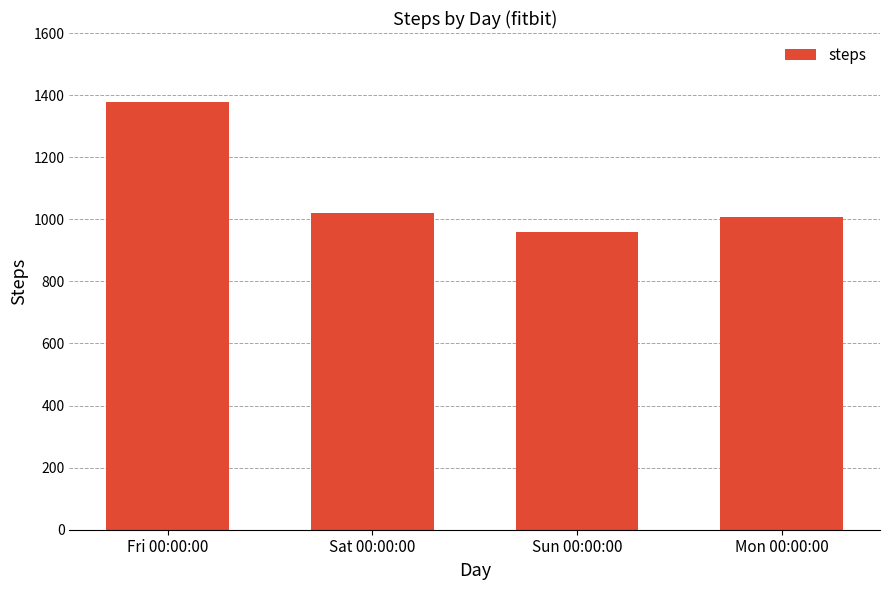

Where does the data first go above 1021?

Fri 00:00:00